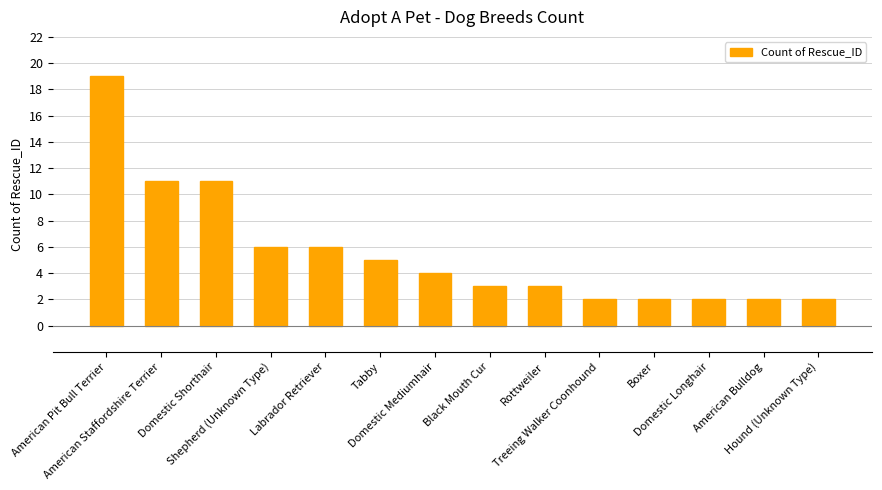

Reading left to right, list all the values displayed in this chart.

19	11	11	6	6	5	4	3	3	2	2	2	2	2